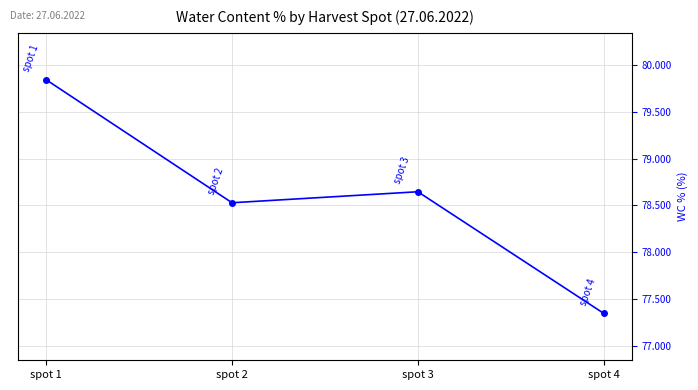

What is the change in value from spot 1 to spot 3?

-1.2